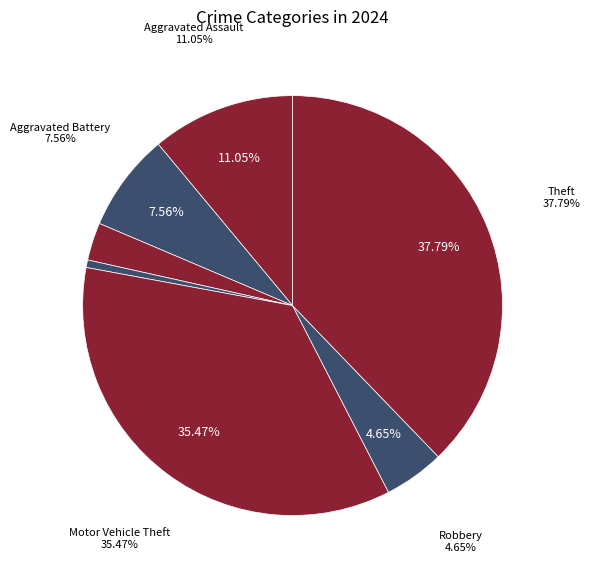

Is it true that Aggravated Assault is 23% of the pie?

False